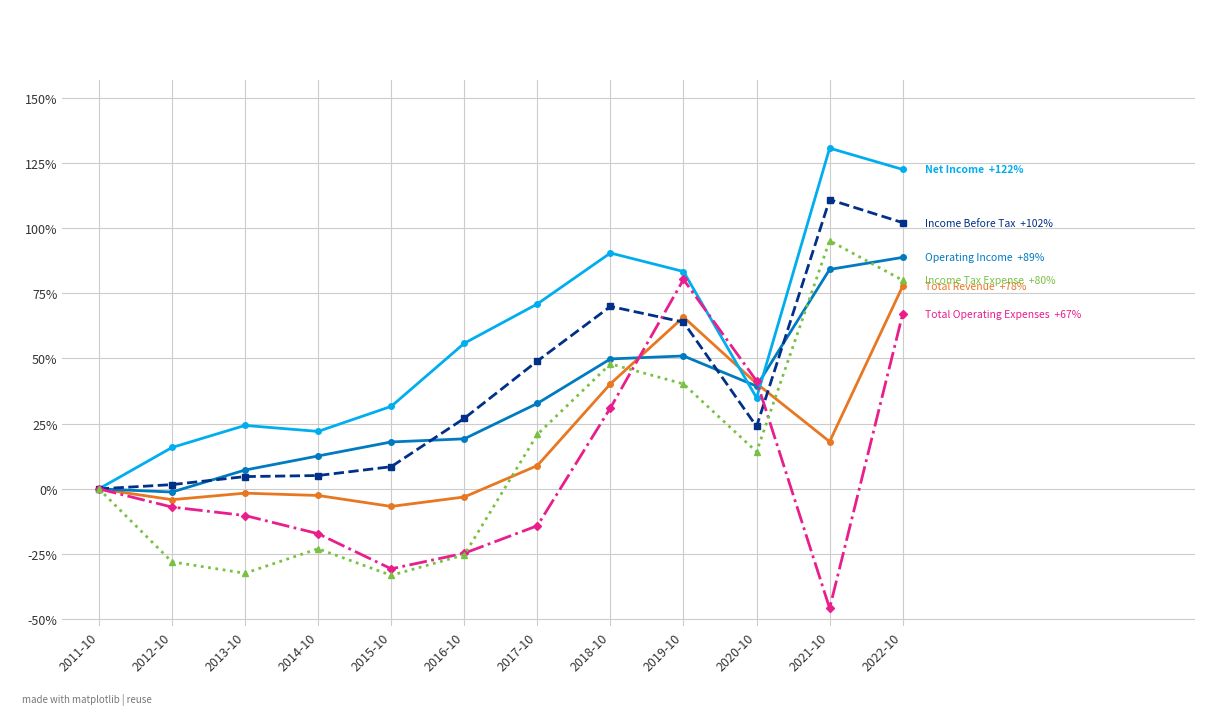

What is the spread (max minus min) of values at 2015-10?

64.8